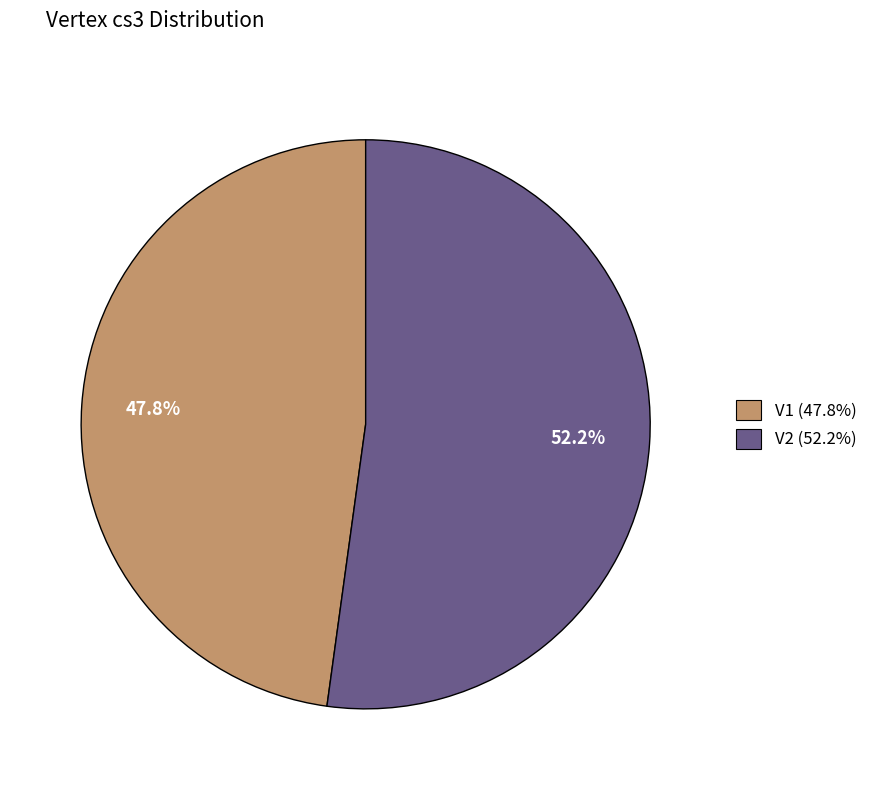

Is V2 the majority of the pie?

Yes